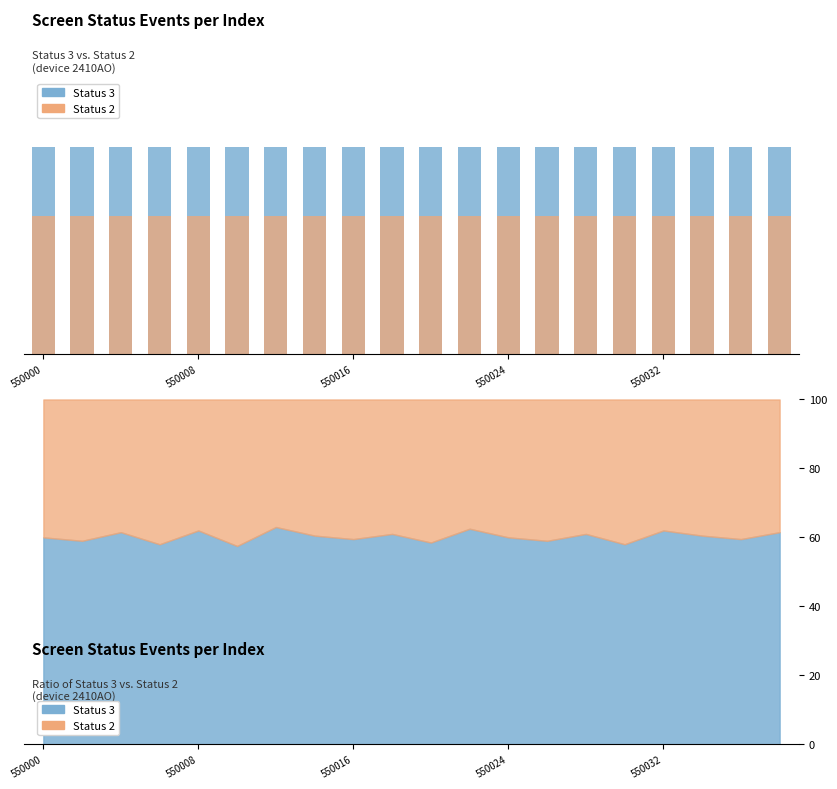

Which series has the widest spread of values?

Status 3